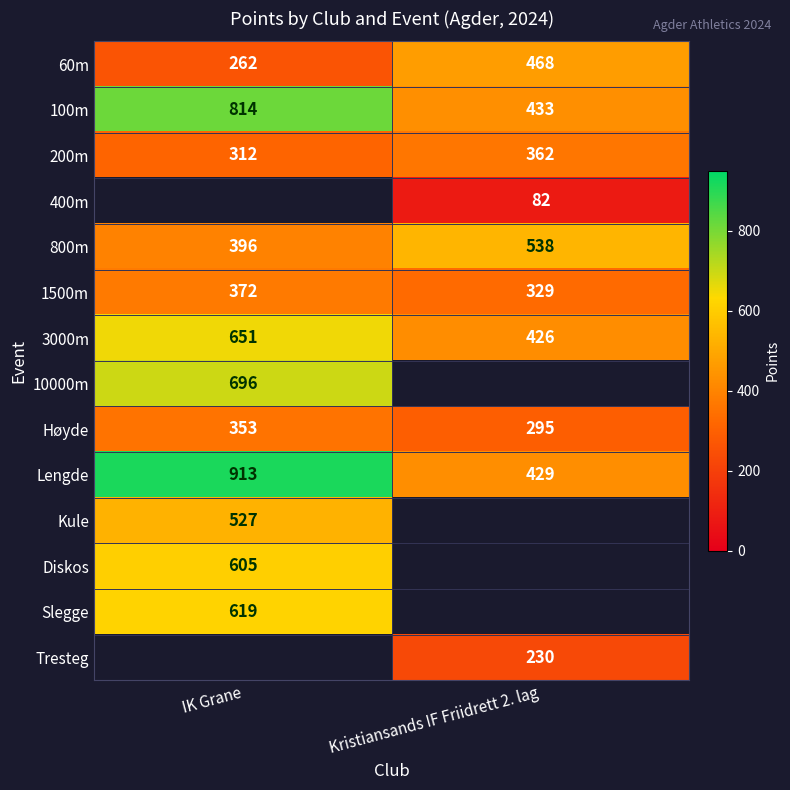

List the labels in order of 60m value, largest first.

Kristiansands IF Friidrett 2. lag, IK Grane